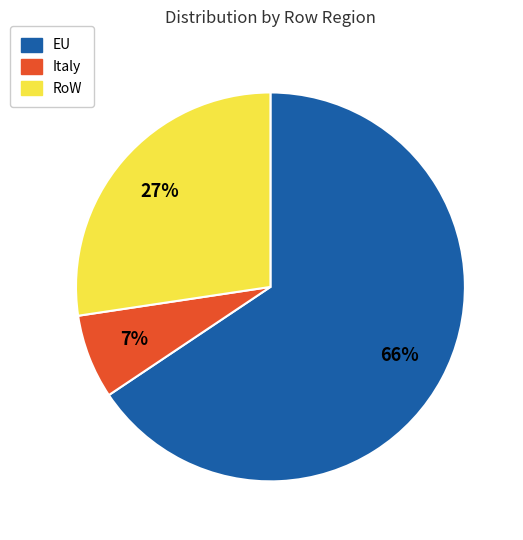

Which slice is the largest?

EU